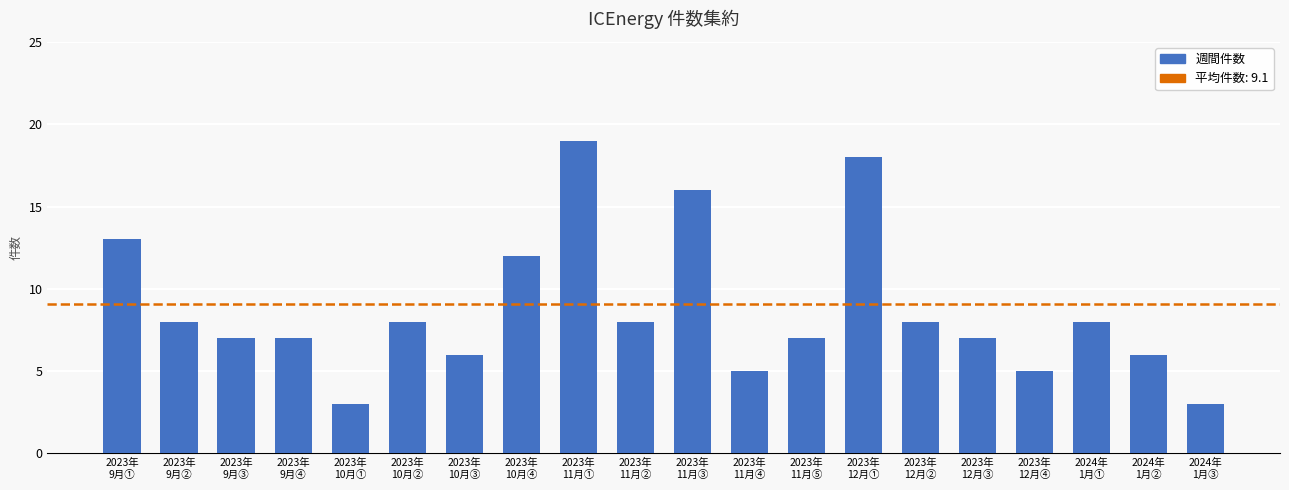

What is the difference between the second highest and second lowest values?

15